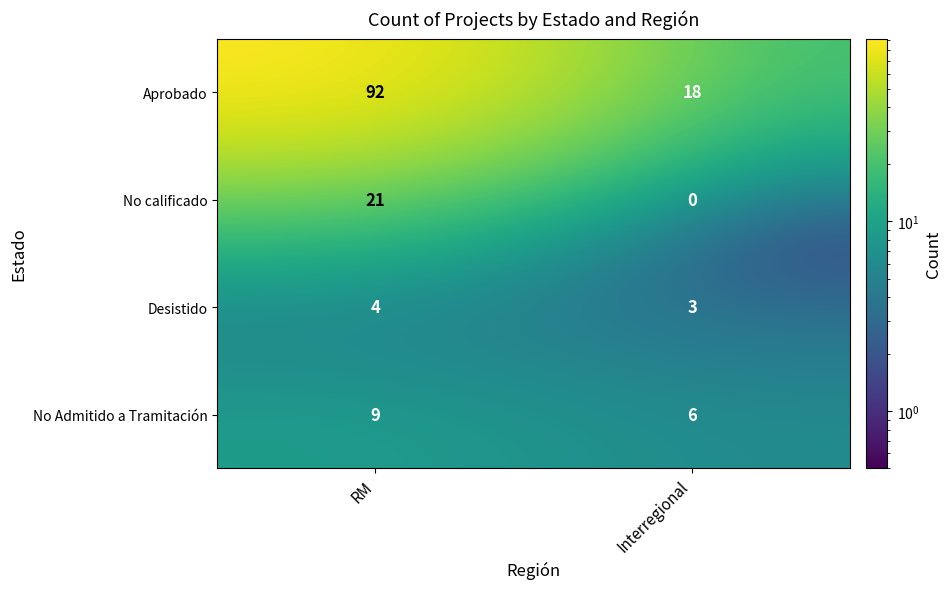

Between RM and Interregional, which series saw the biggest shift?

Aprobado